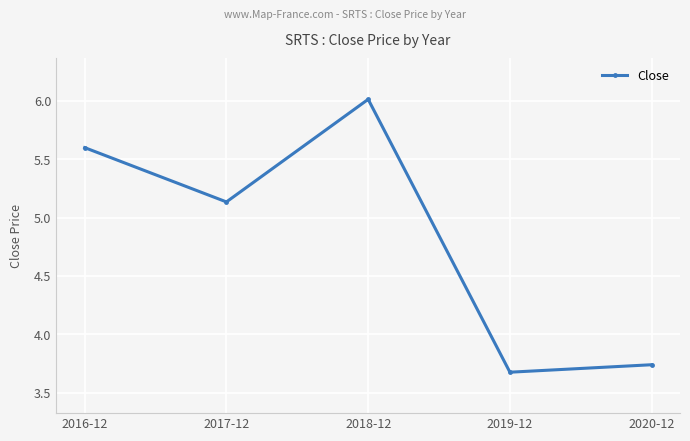

What is the label of the 5th point from the left?

2020-12